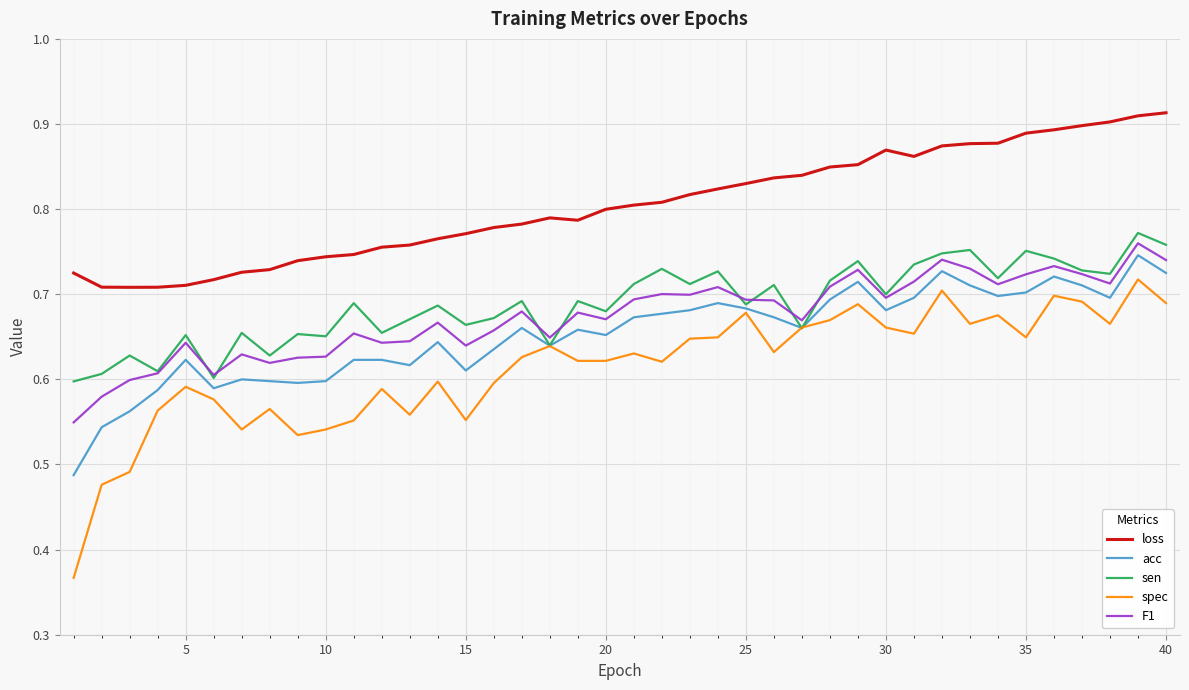

True or false: loss and spec intersect in this chart.

False